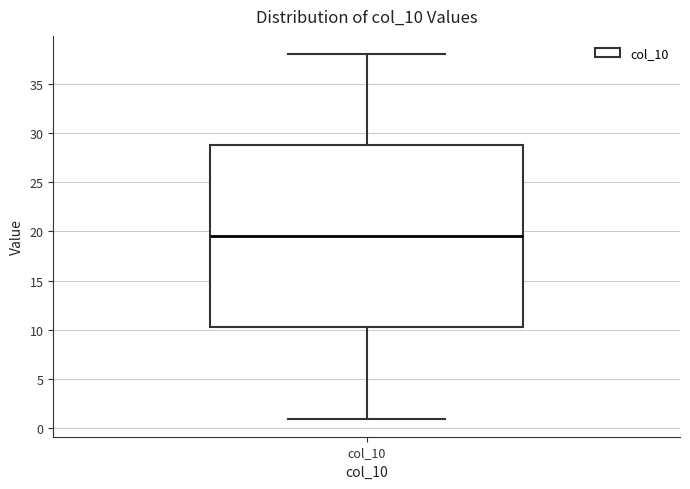

Transcribe this box plot: give where the median line is, the range the box spans, and where the two whiskers end, as read against the y-axis. The values are not printed on the chart, so give them approximately, as read against the axis.

median 19.5, box 10.5 to 29.0, whiskers 1.0 to 38.0